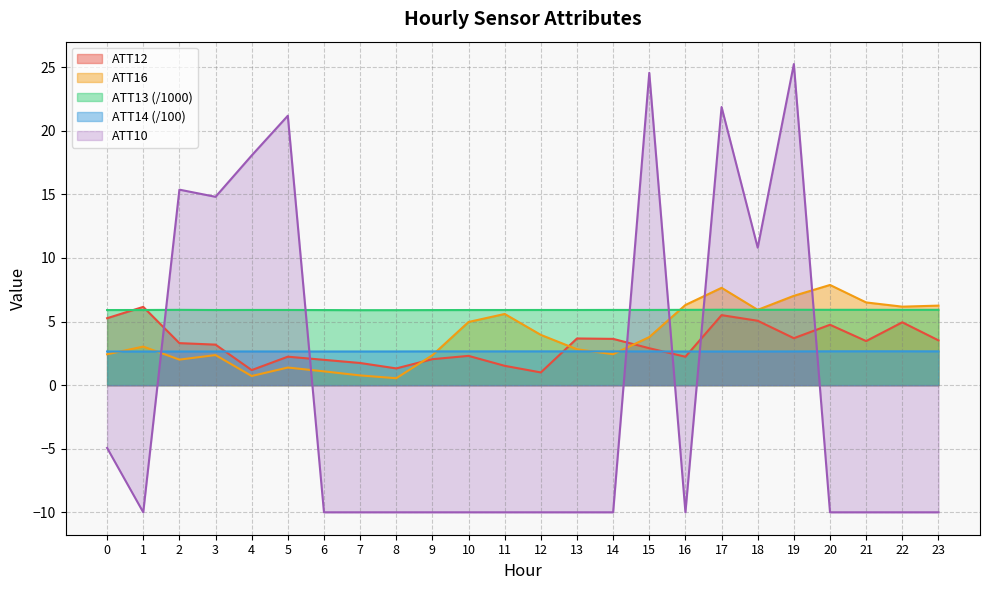

Which has a higher value, 1 or 9?

1